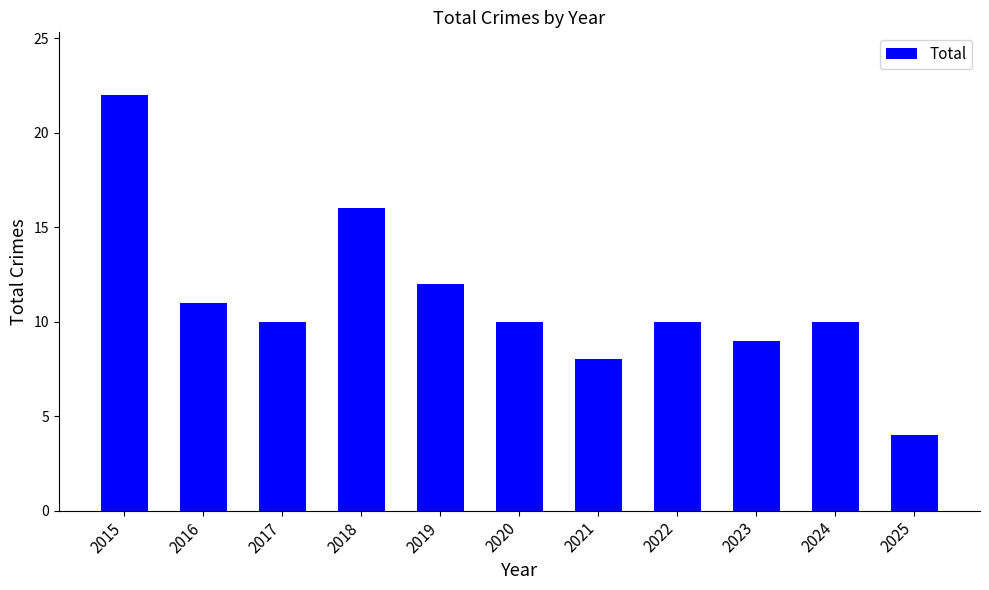

How many bars are there in total?

11